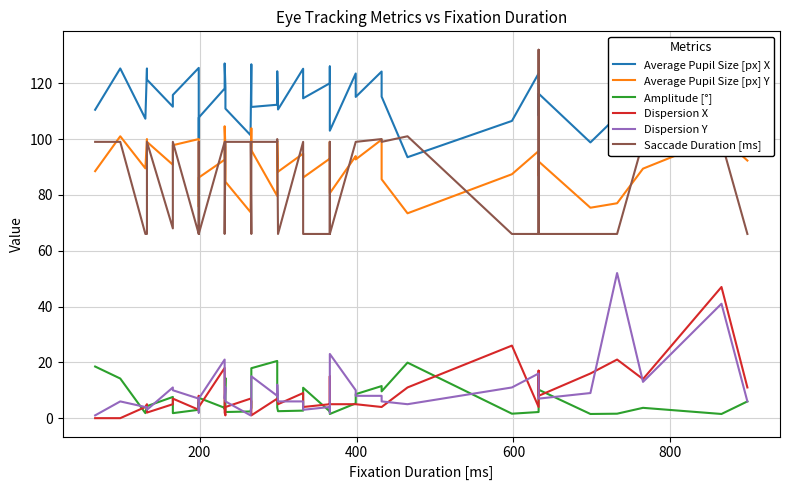

How many lines are shown in the chart?

6